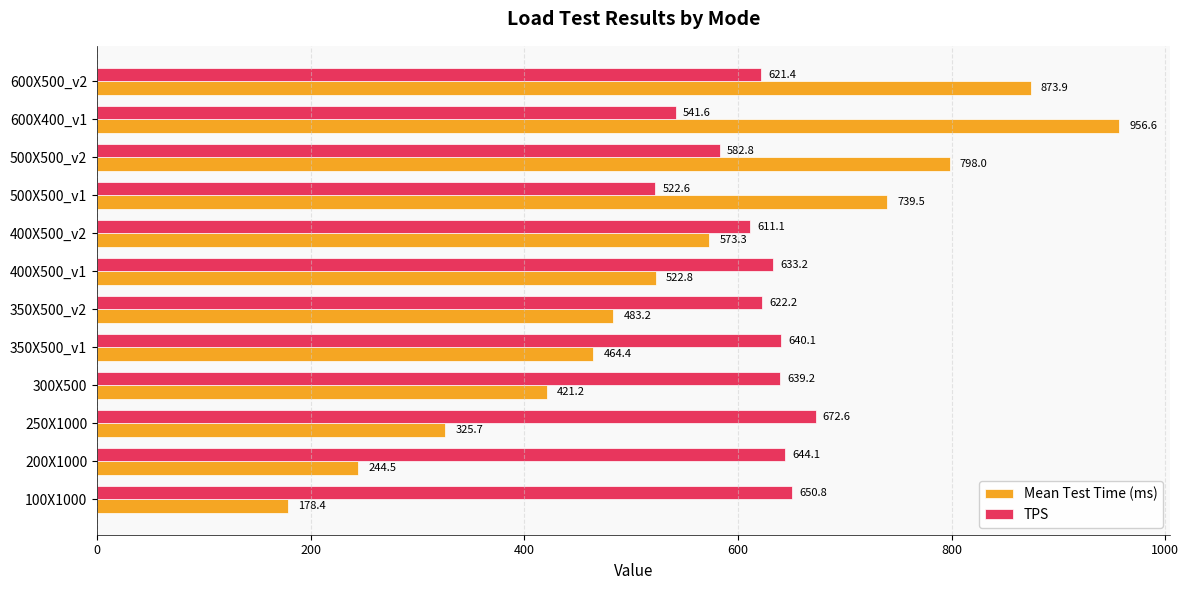

Rank the series by their average value, from lowest to highest.

Mean Test Time (ms), TPS